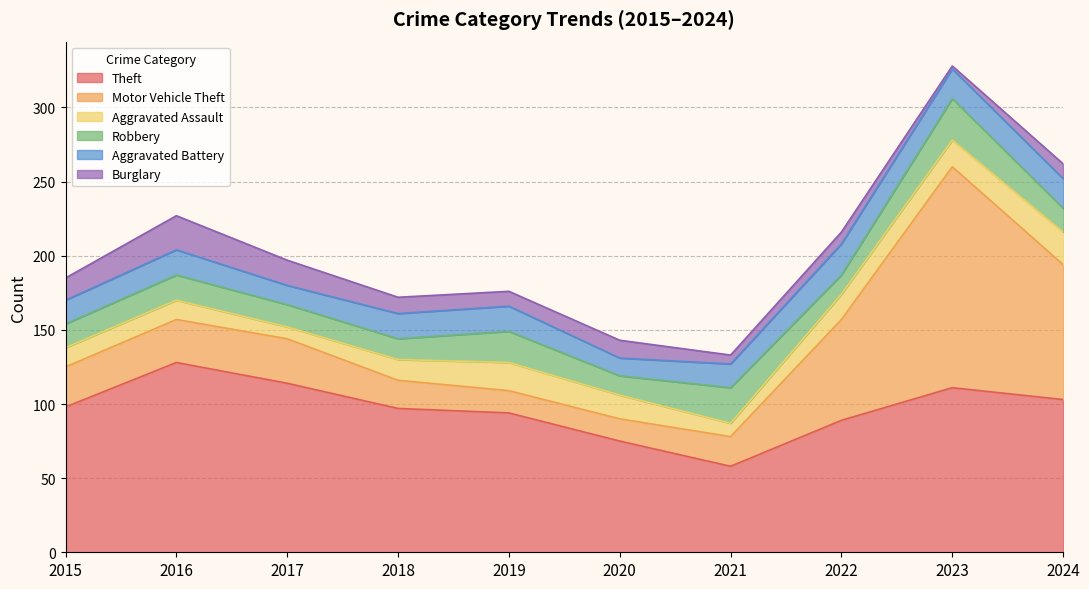

Where is the first local minimum for Aggravated Battery?

2017